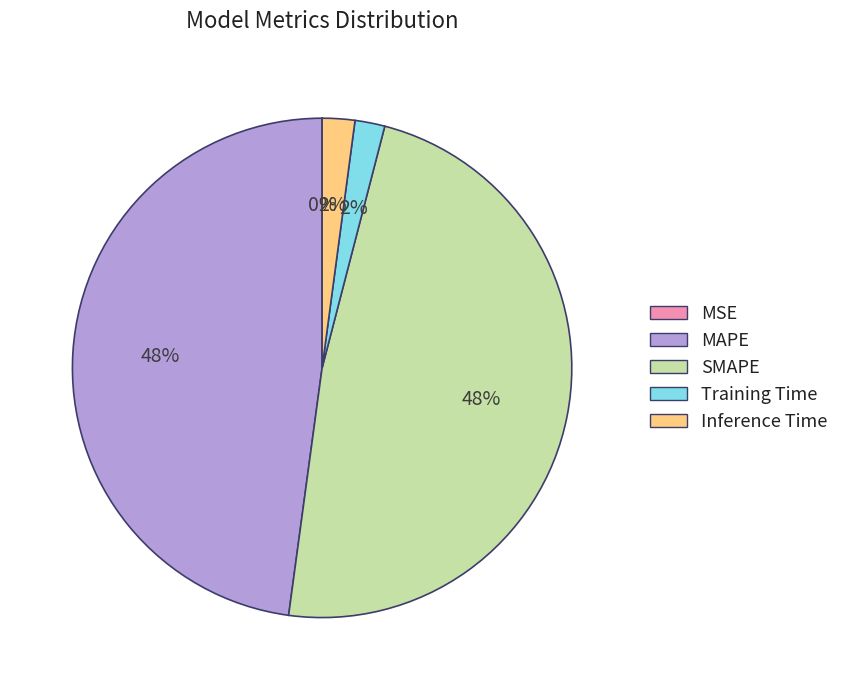

Is there a majority slice in this chart?

No